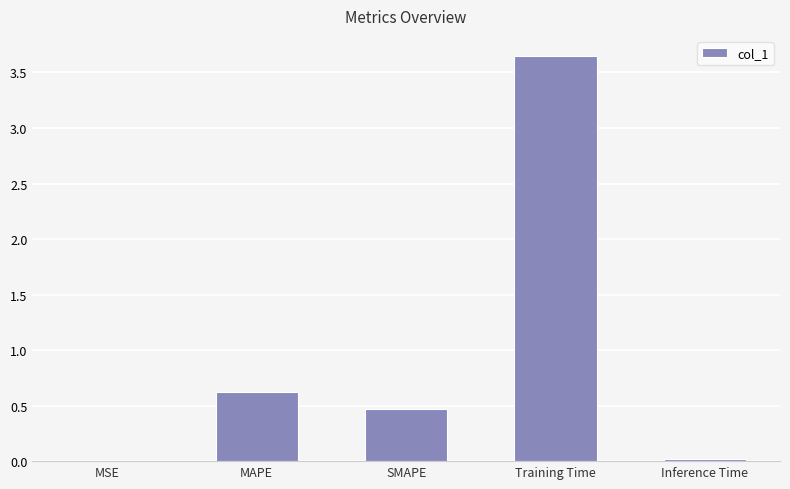

What is the sum of the values at SMAPE and Training Time?

4.1